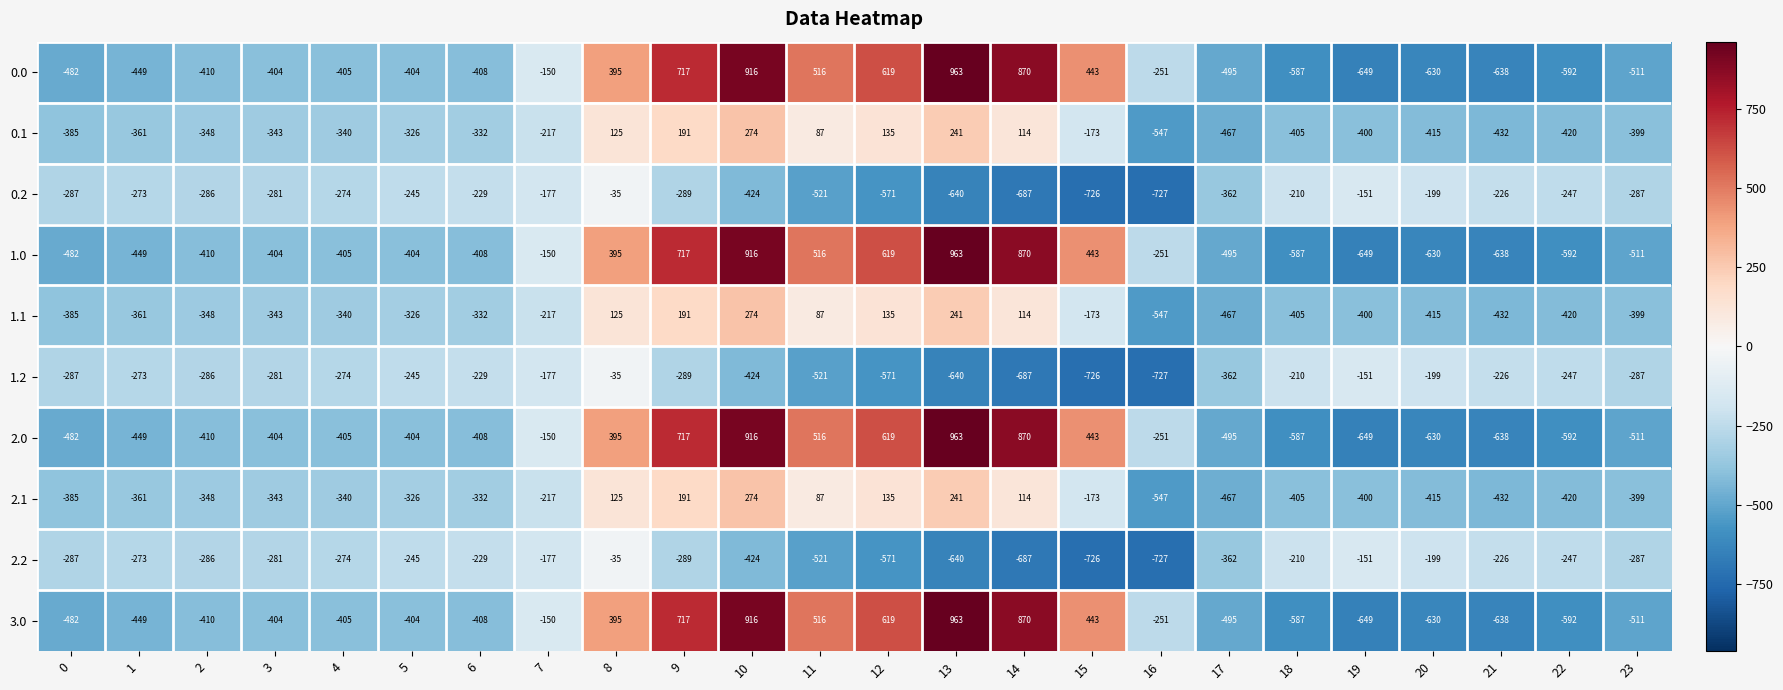

At which category is the sum across all series the highest?

10